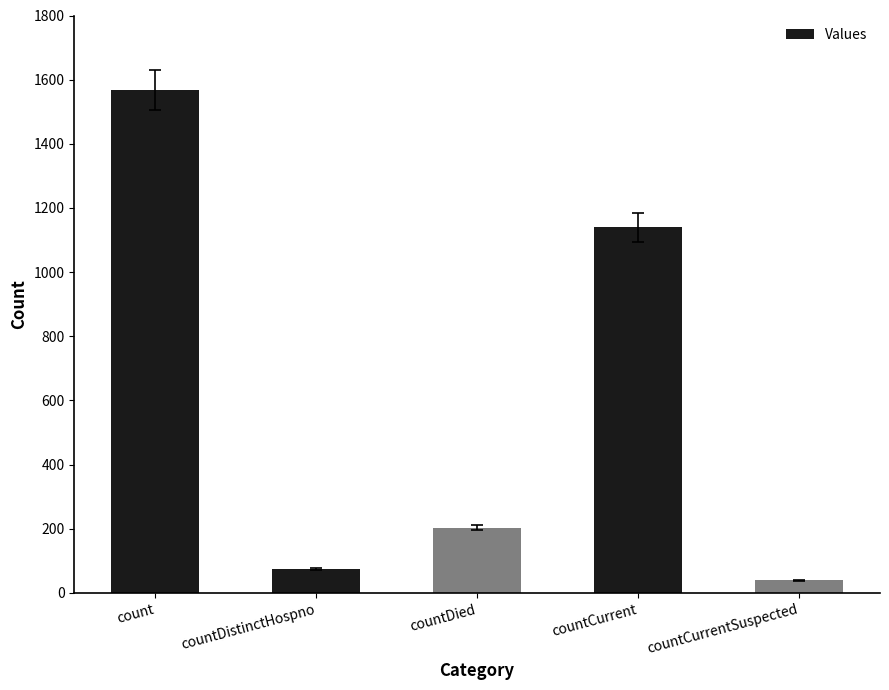

True or false: the data shows 131 at countDistinctHospno.

False